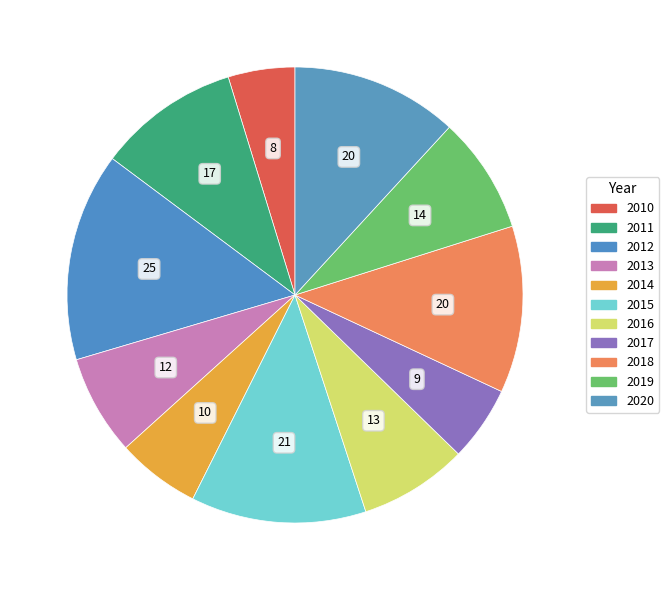

Is it true that 2019 is 8% of the pie?

True